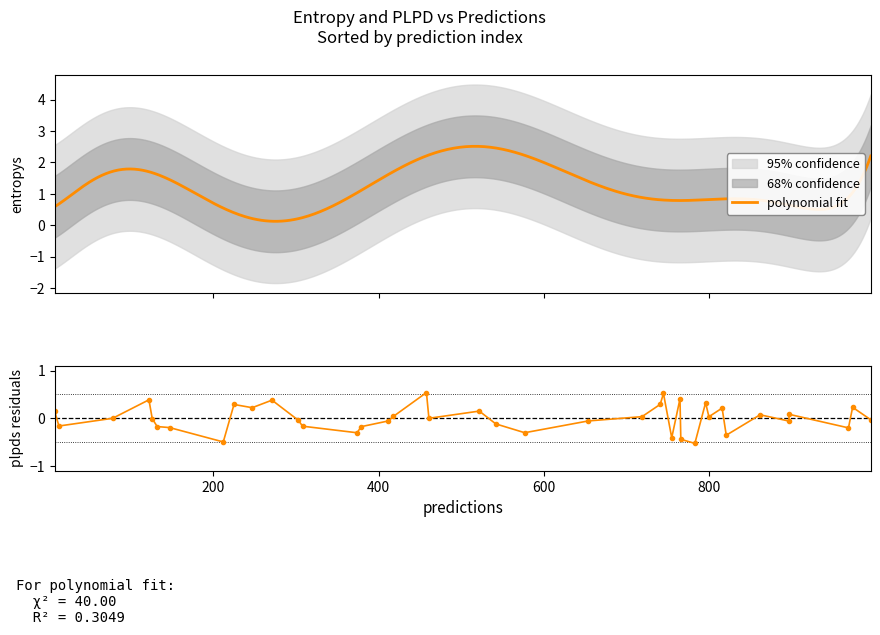

Is it true that entropys equals 0.8 at 26?

True